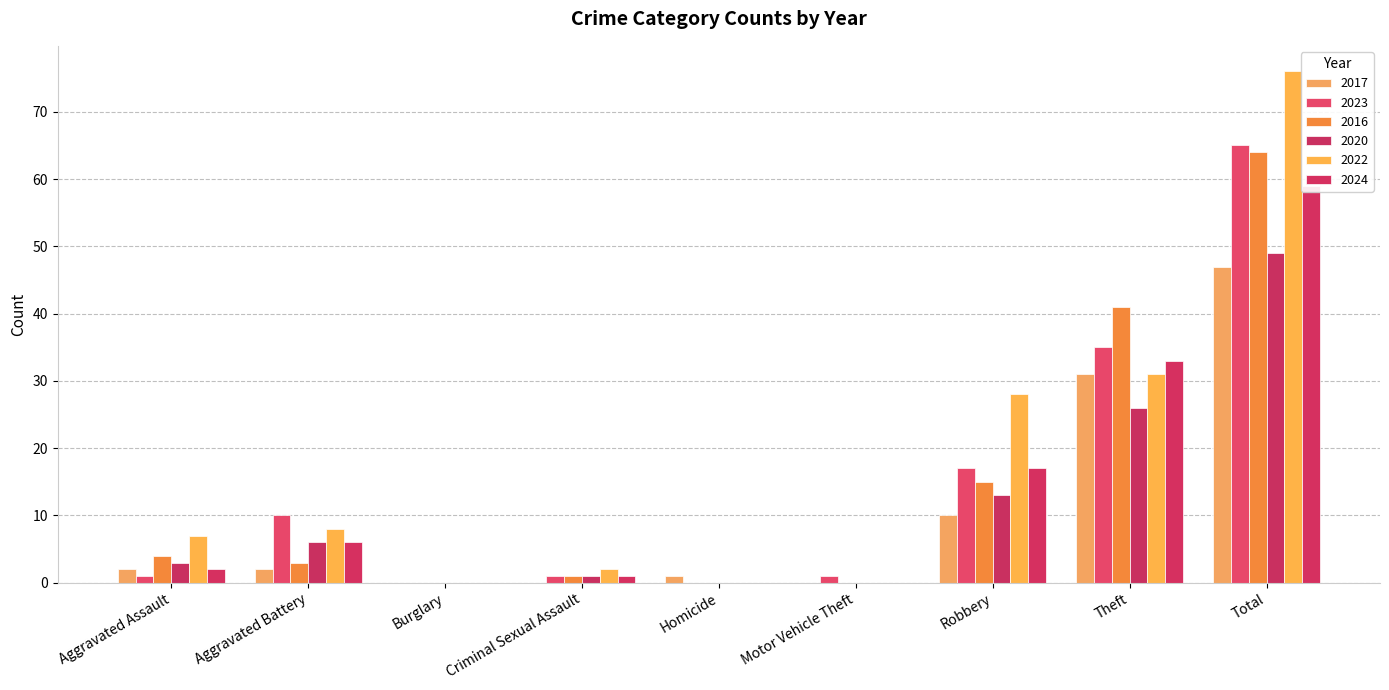

The value of 2023 at Theft is 35. True or false?

True